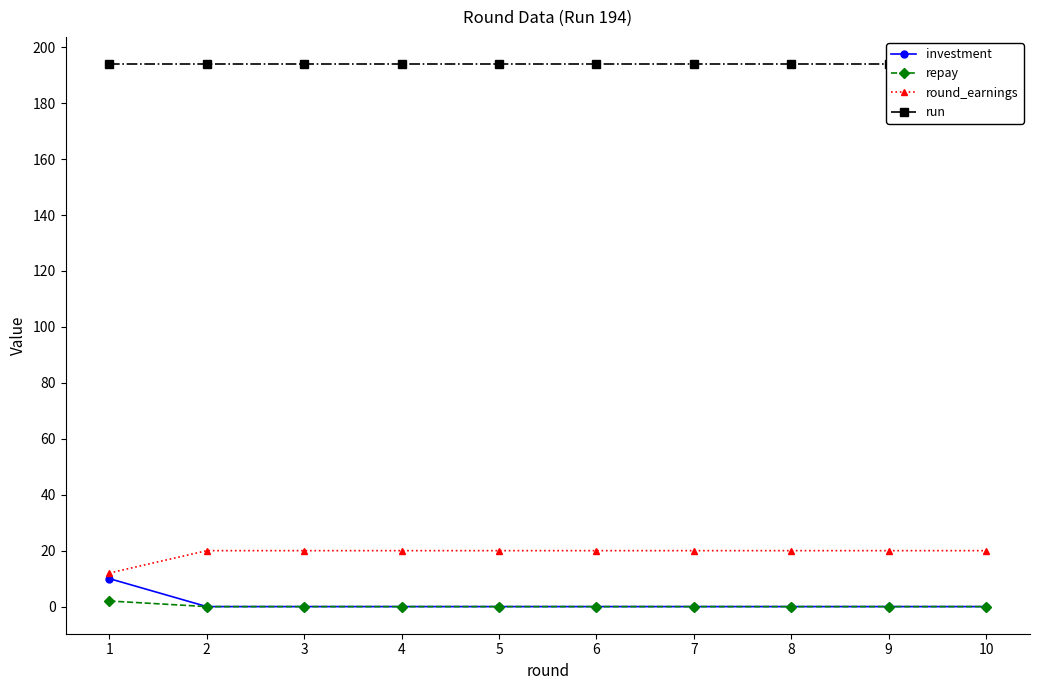

True or false: run has a value of 98 at 8.

False